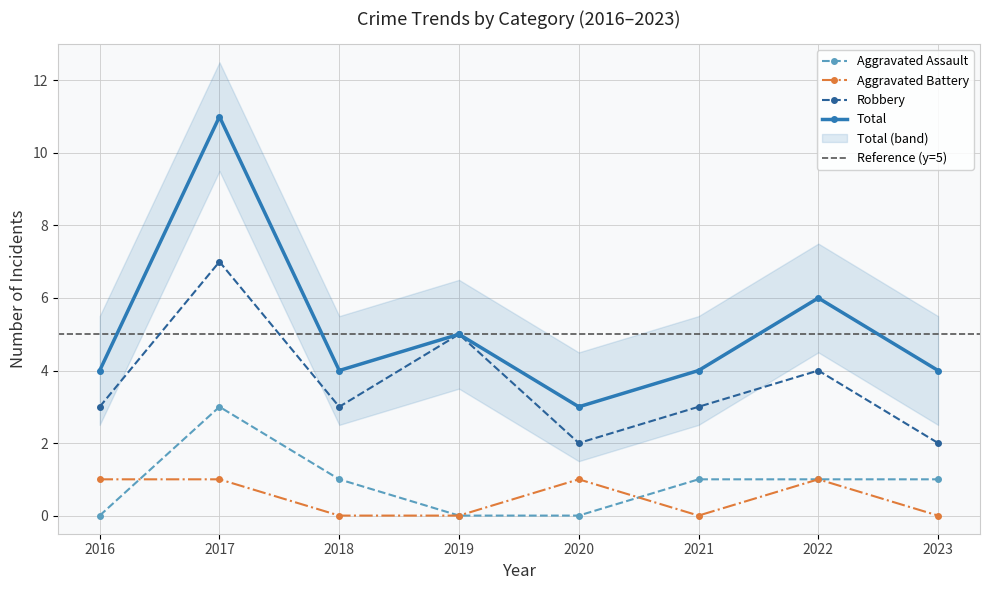

Which series changed the most between 2019 and 2022?

Aggravated Assault